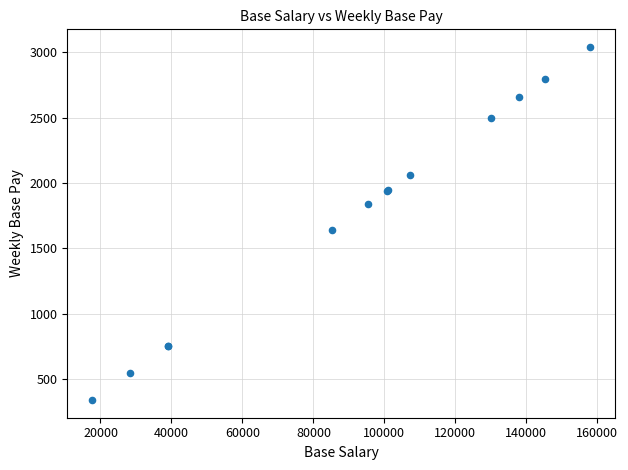

What Y value in the scatter plot is closest to 1689?

1638.5